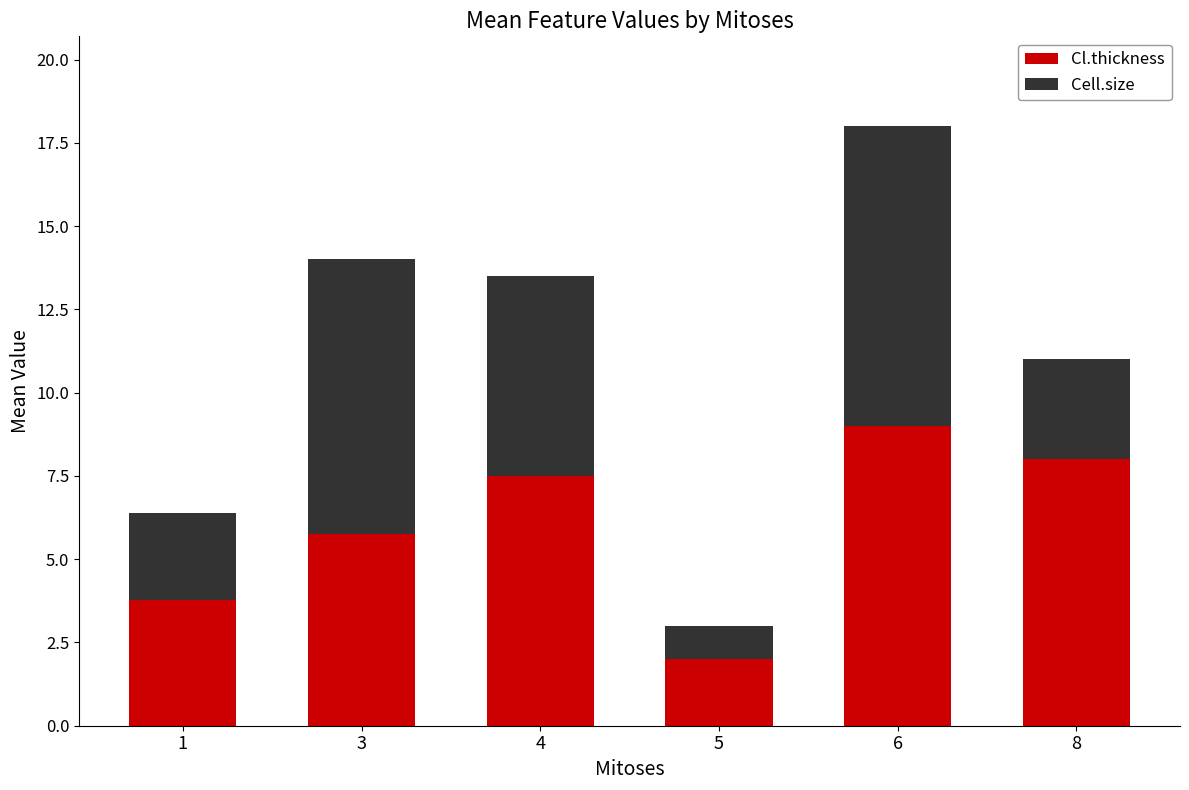

At which label does Cl.thickness reach its peak?

6